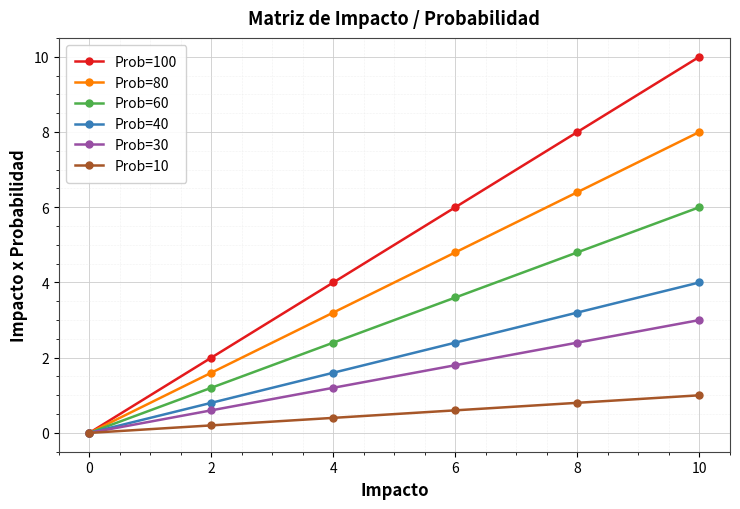

How many data points in Prob=40 are less than 2?

3